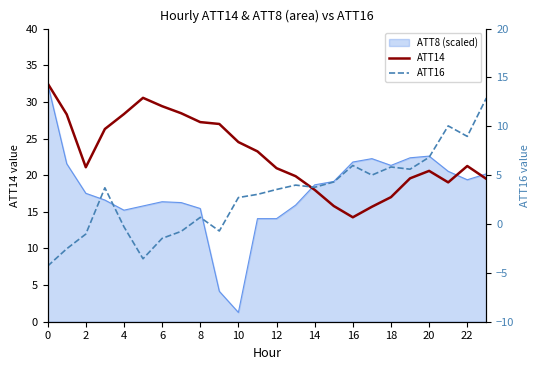

What is the difference between the maximum and minimum values in the ATT16 series?

17.2